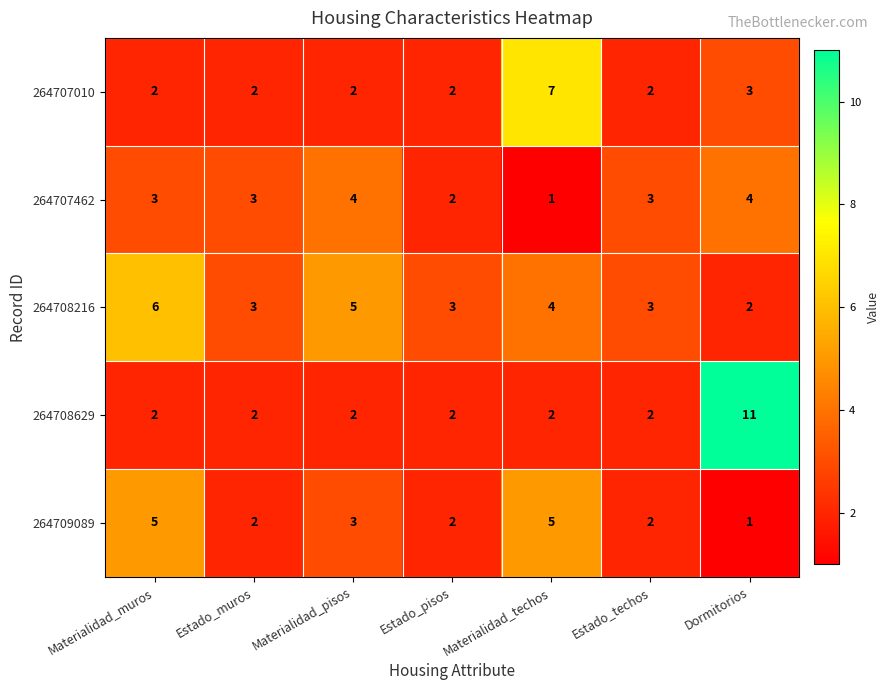

At which label is 264708216 closest to 4?

Materialidad_techos